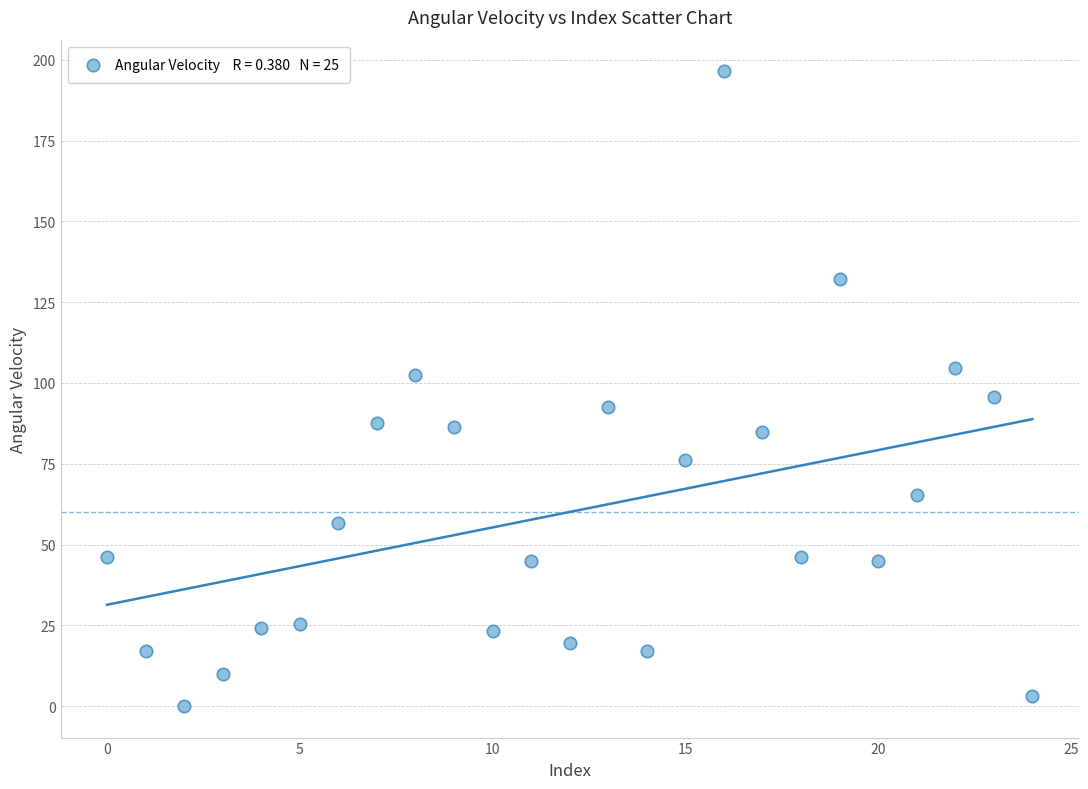

What is the range of Y values (max minus min)?

196.4